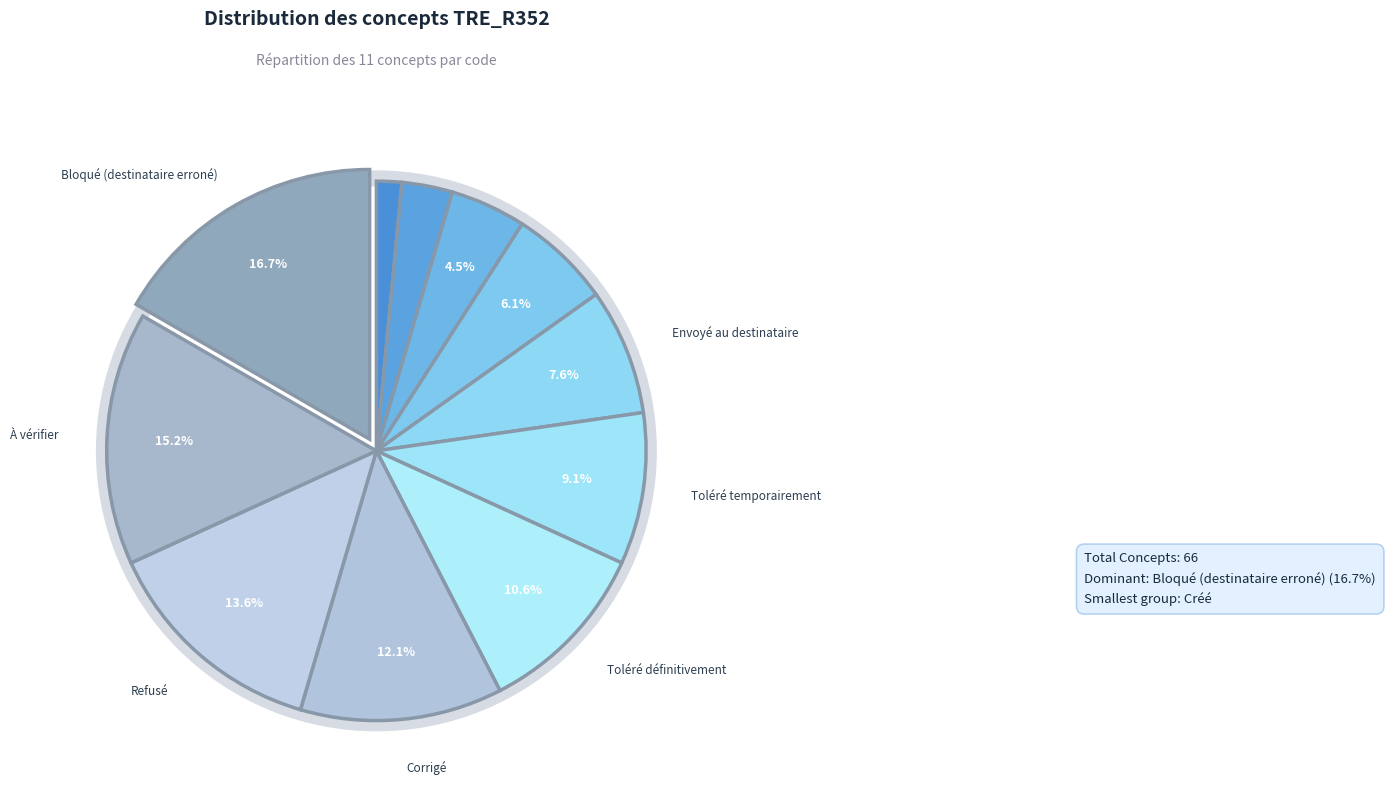

How many slices are in this pie chart?

11